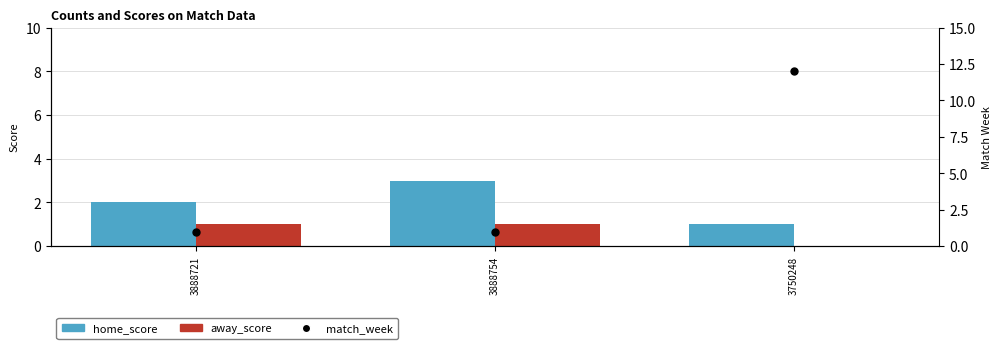

At how many categories does at least one series exceed 7?

1